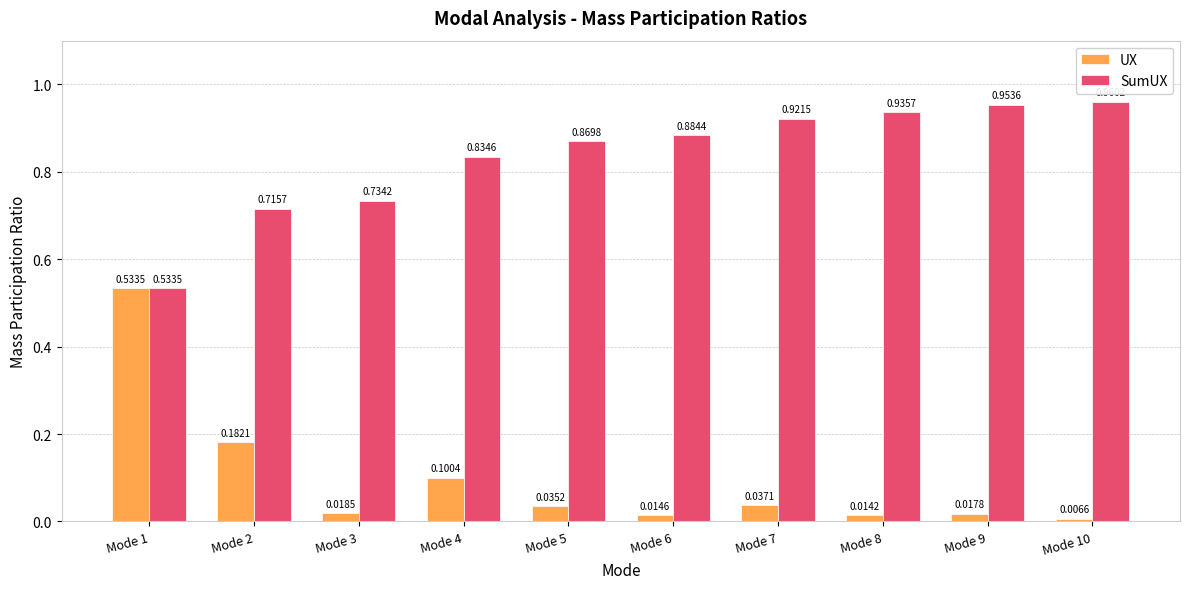

Is the value of UX at Mode 9 greater than the value of SumUX at Mode 5?

No